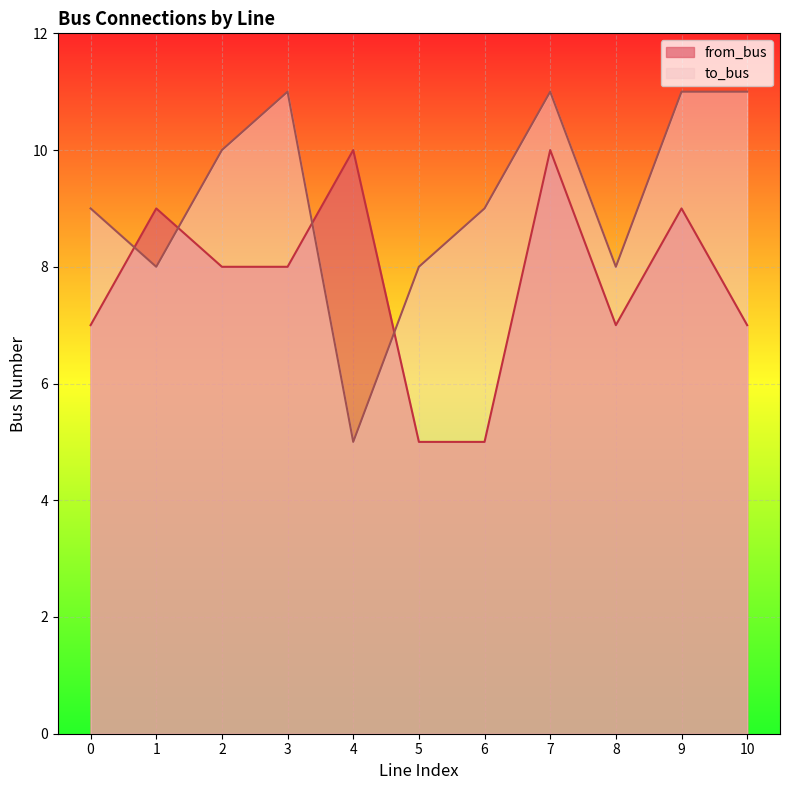

What is the total value across all series at 2?

18